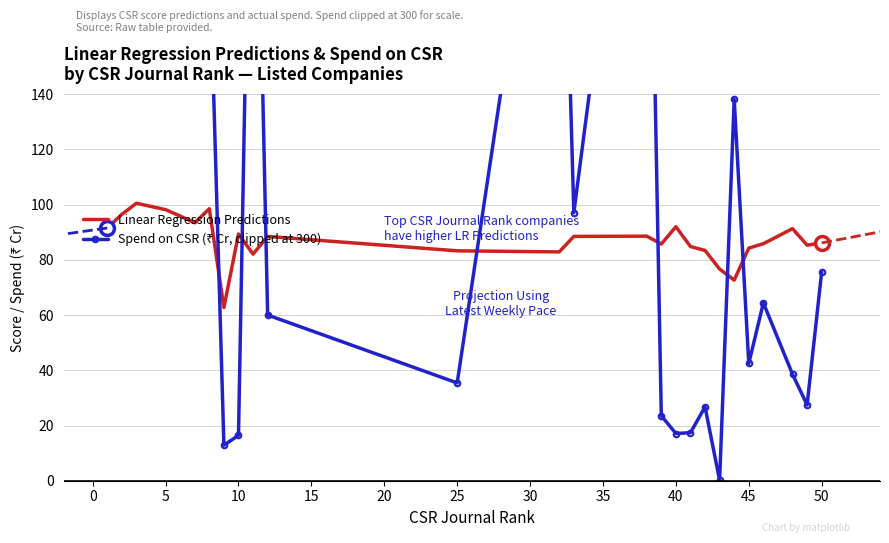

True or false: Linear Regression Predictions has a value of 86.1 at 50.

True